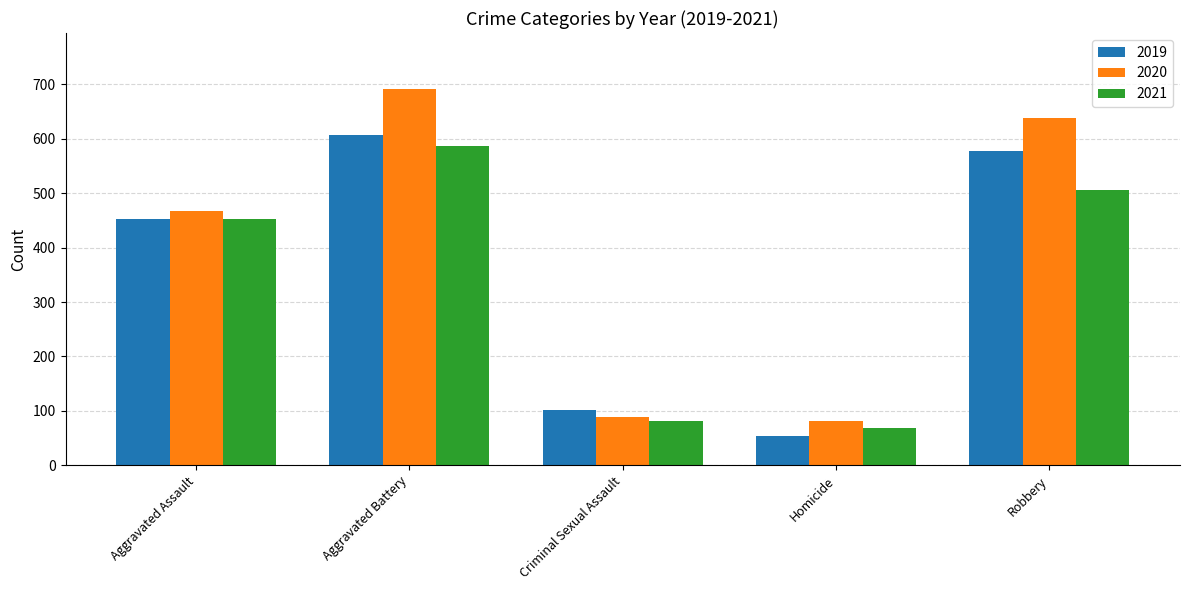

What are all the series names shown in the legend?

2019, 2020, 2021